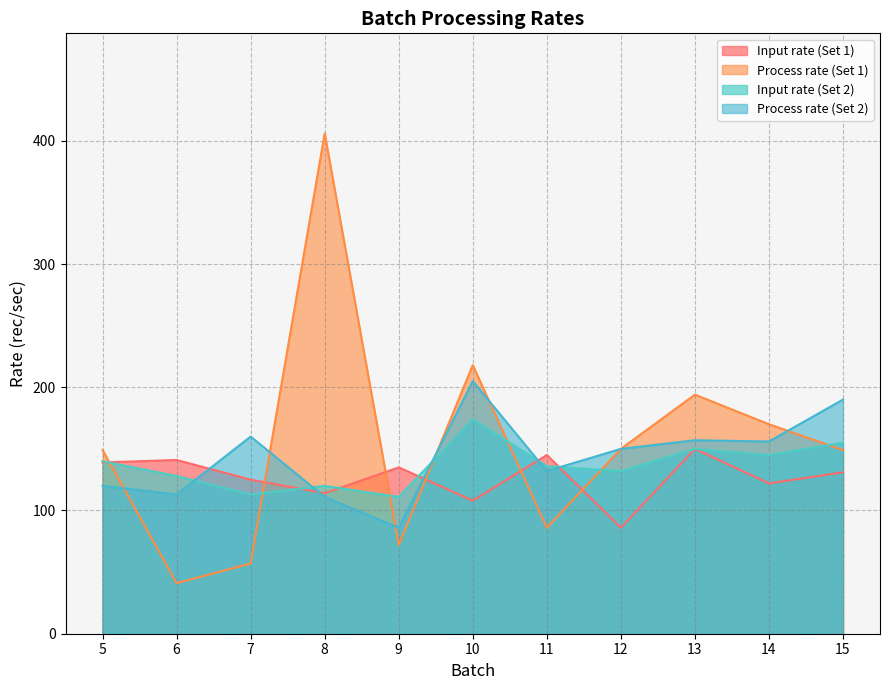

What is the average value of the Input rate (Set 2) series?

137